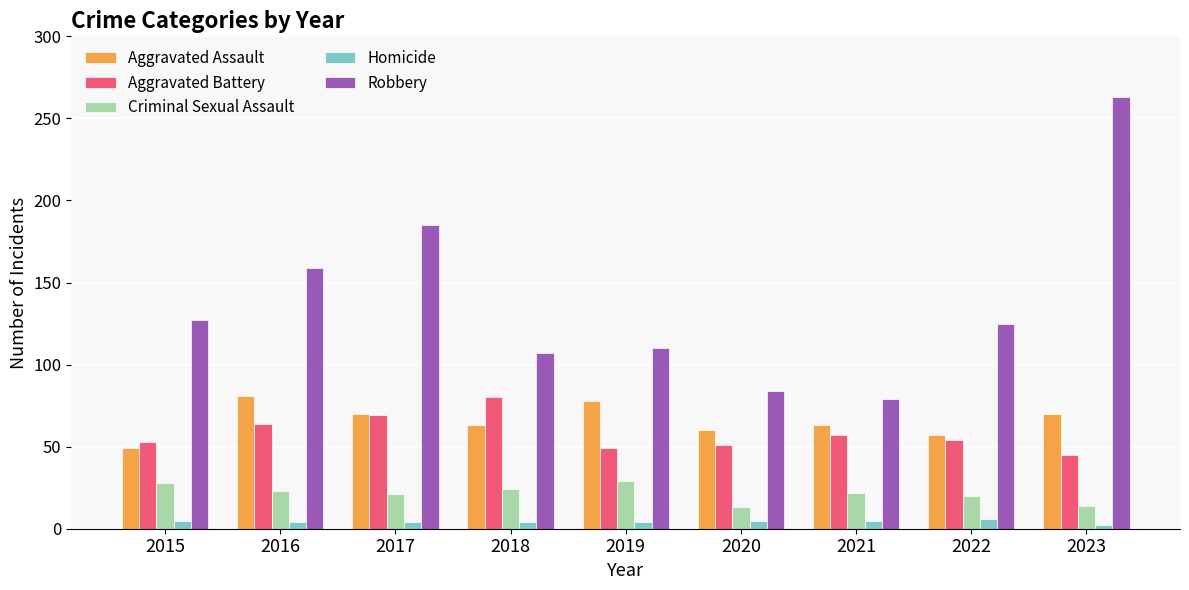

What is the sum of all Aggravated Battery values?

522